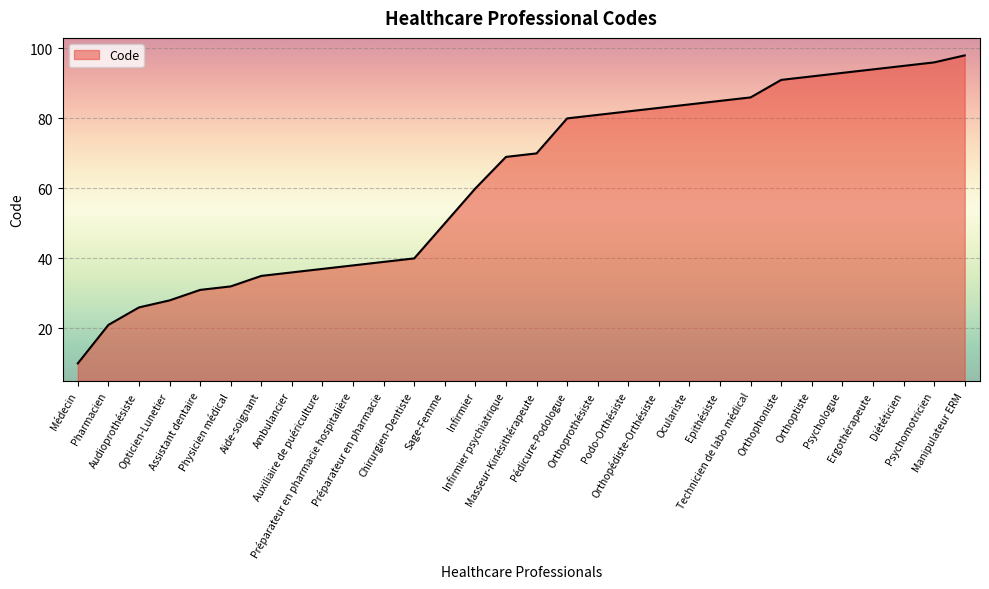

Does the chart display data point markers on the line(s)?

No